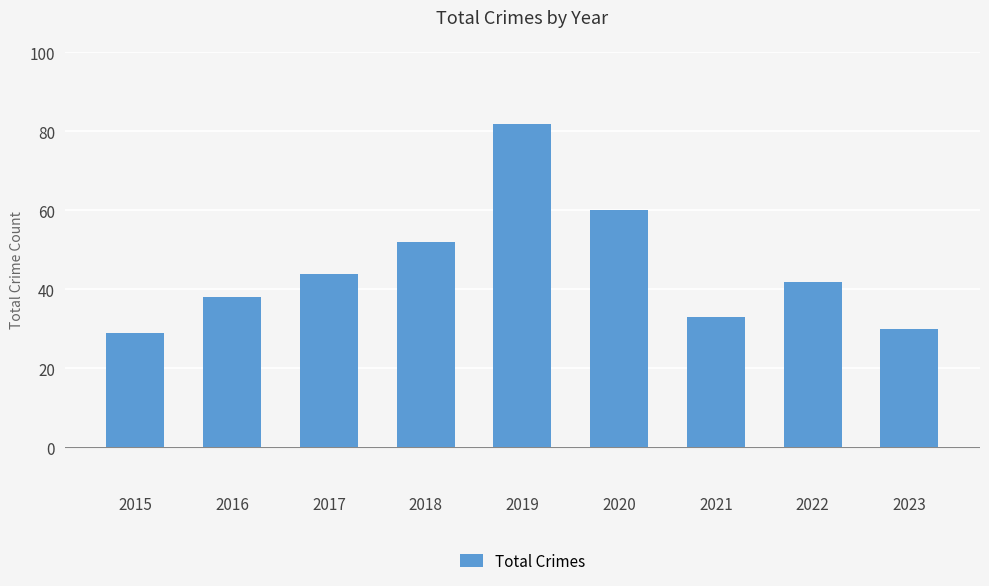

Approximately how many times larger is the value at 2017 compared to 2019?

0.5